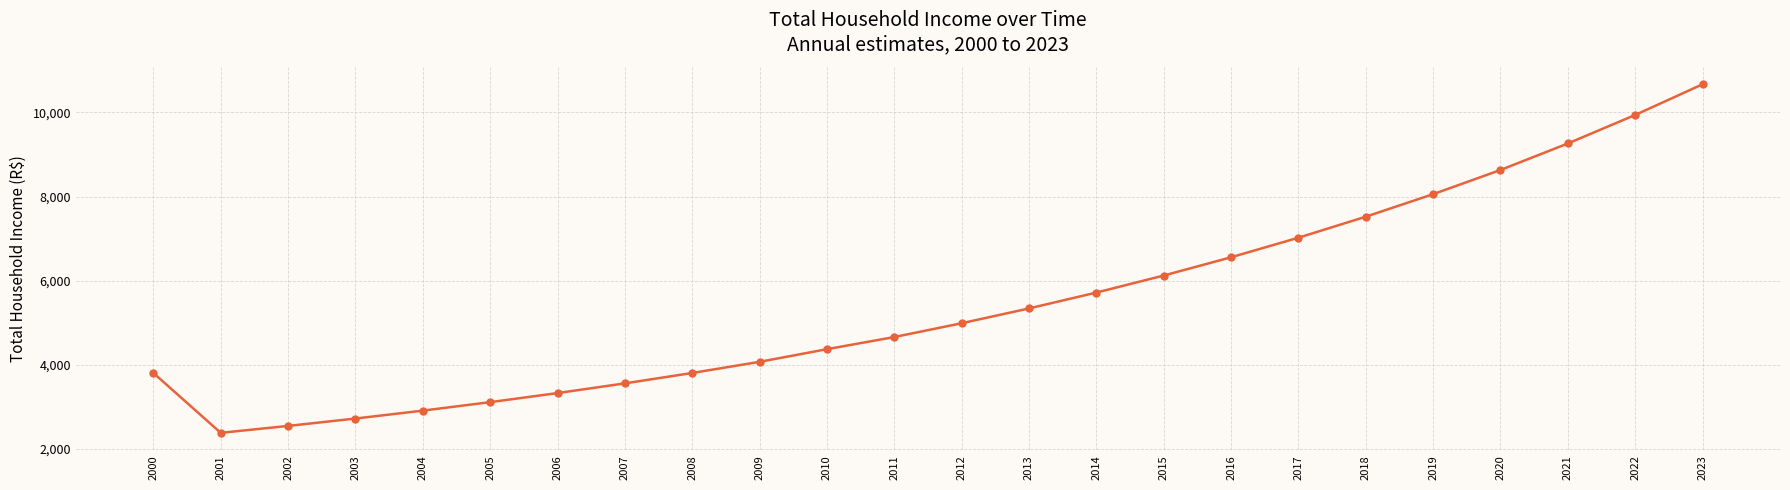

The value at 2016 is 9611.4. True or false?

False